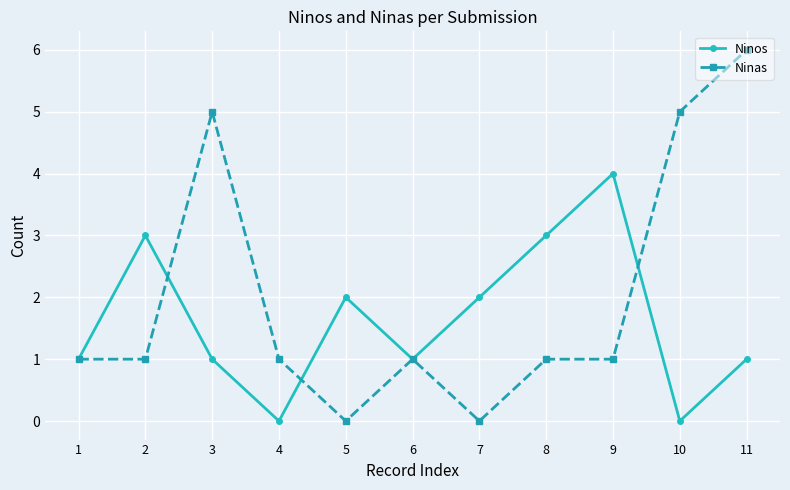

The value of Ninas at 6 is 1. True or false?

True